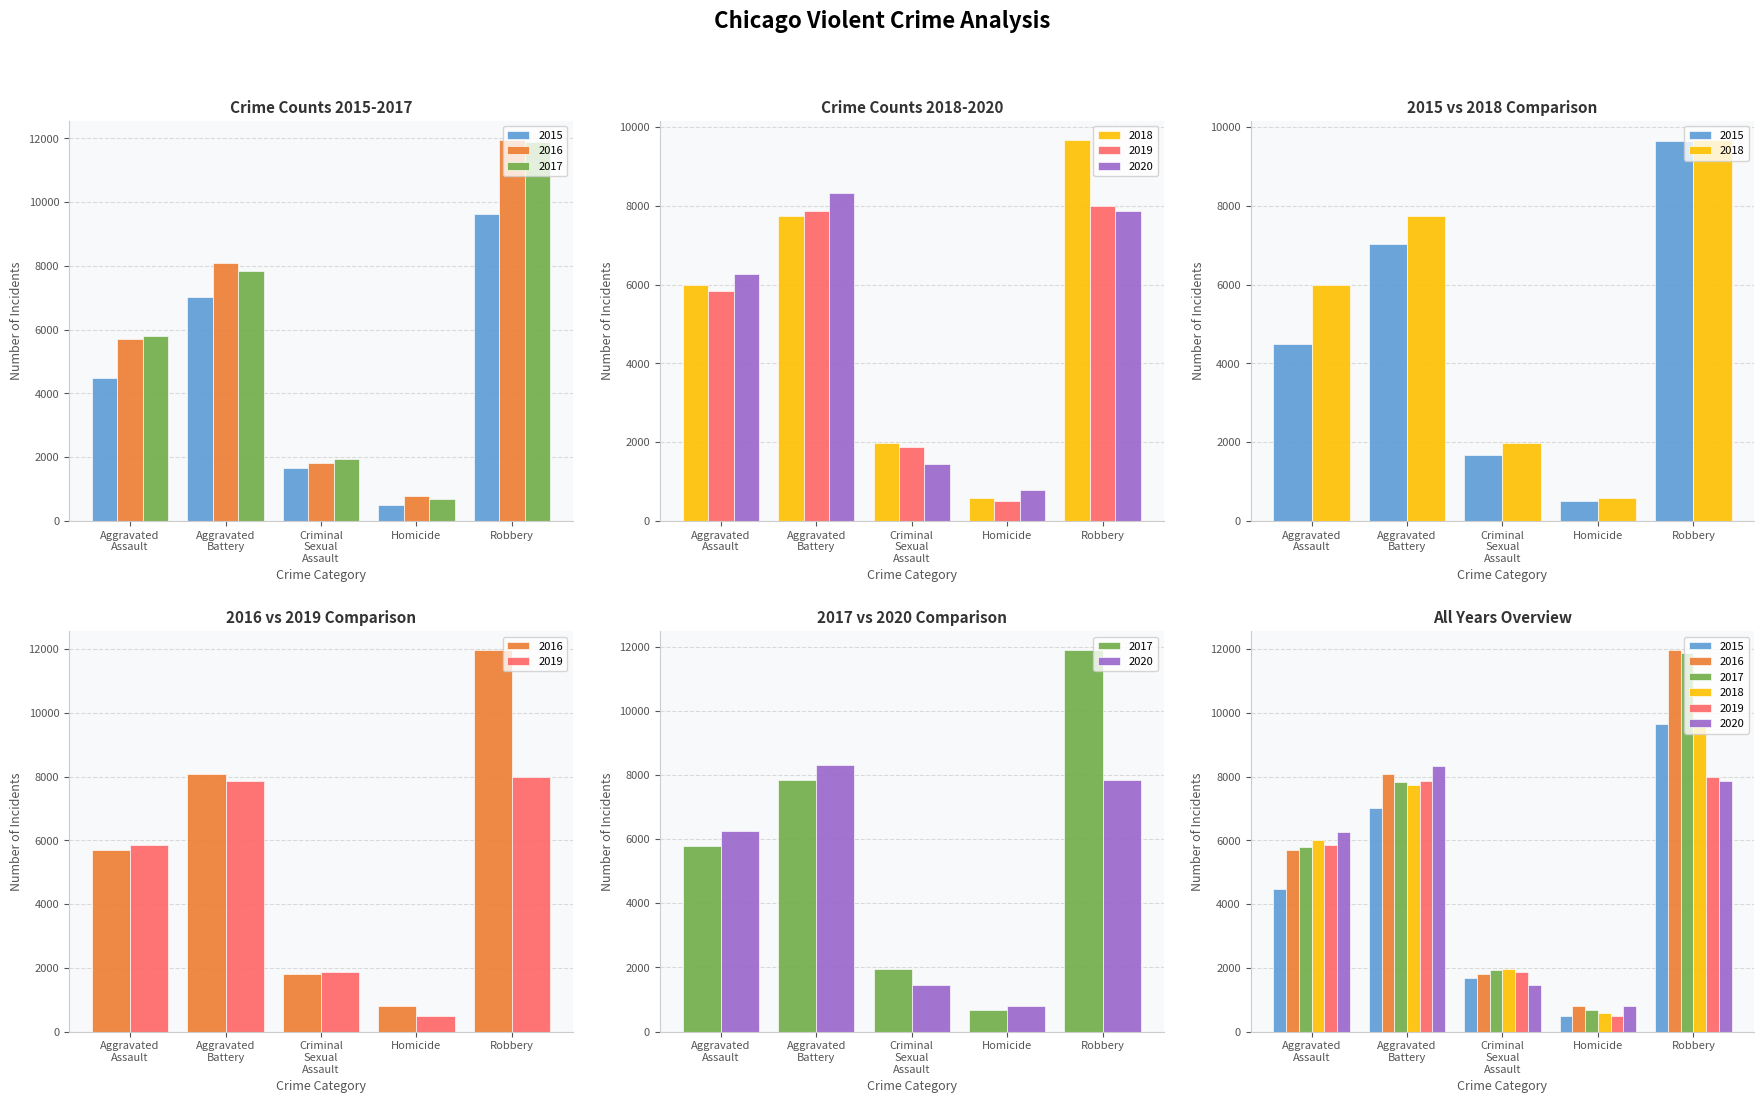

List the series in order of their peak value, lowest first.

2019, 2020, 2015, 2018, 2017, 2016